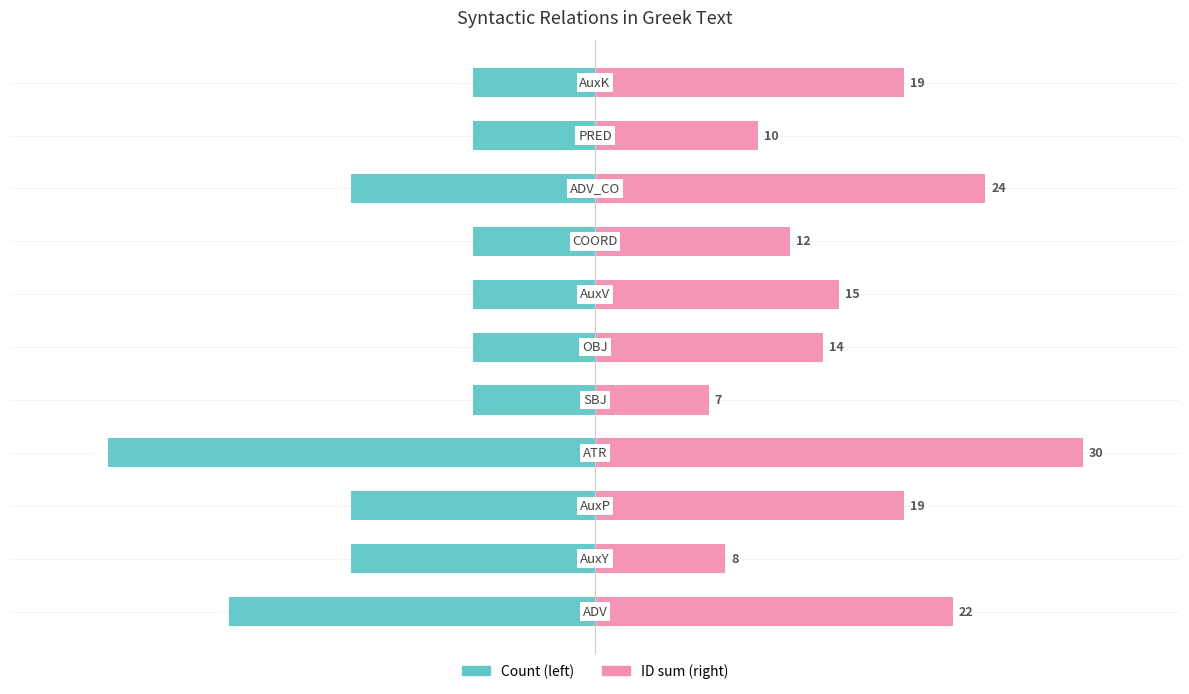

What is the difference between the second highest and second lowest values in the Count (left) series?

2.0